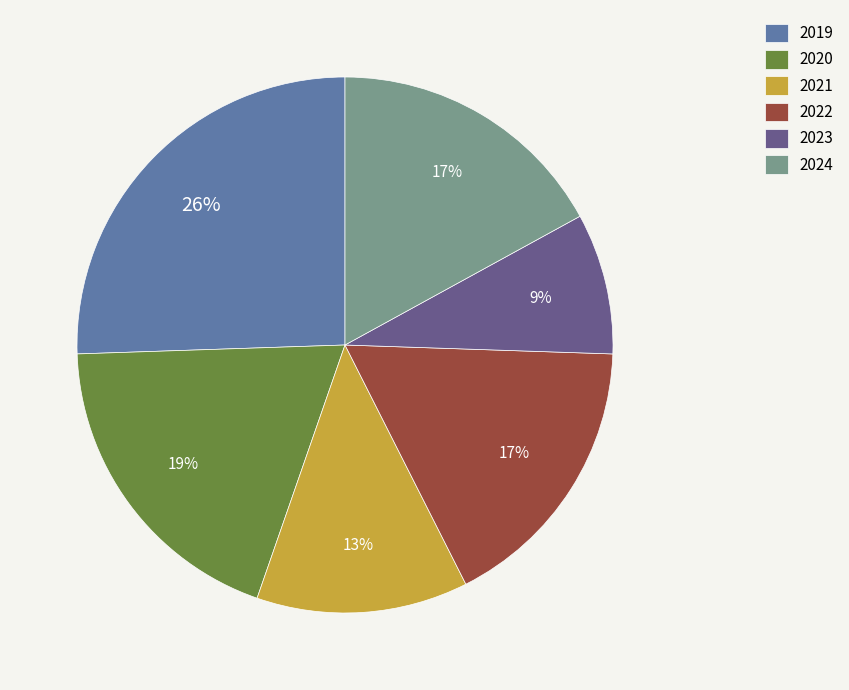

Is there any slice that represents more than half of the pie?

No